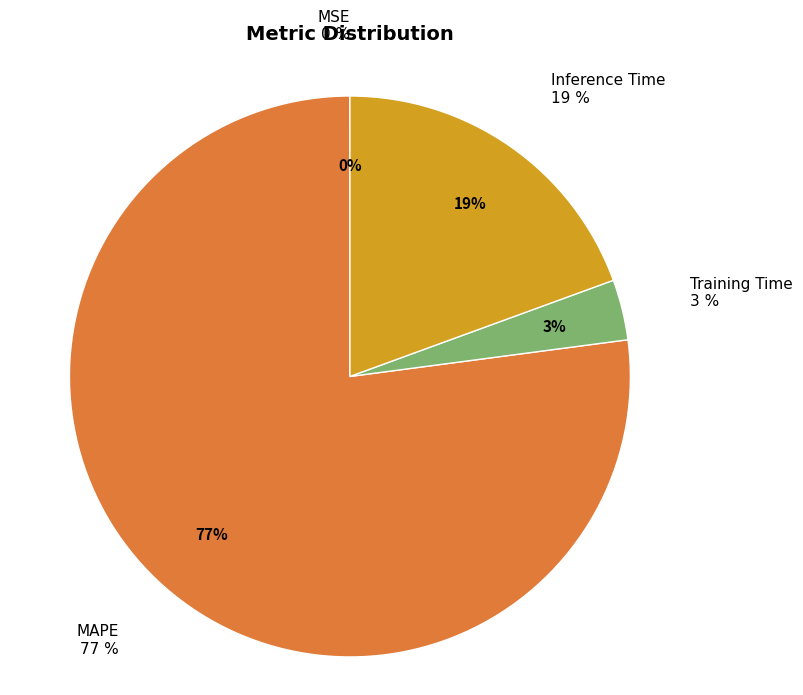

How much of the chart is everything except MAPE?

22.9%